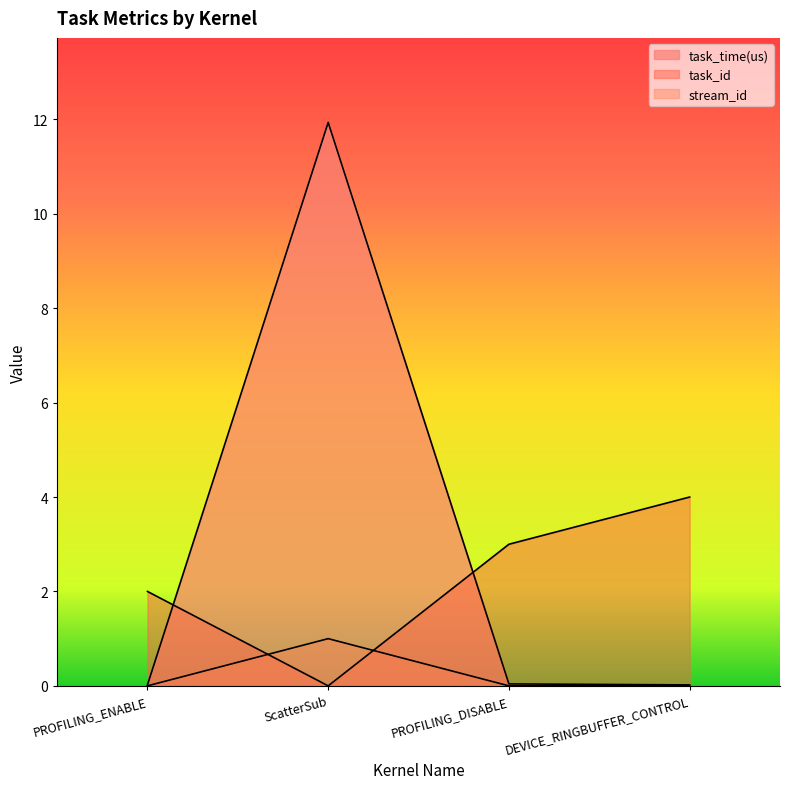

What is the greatest value displayed?

11.9